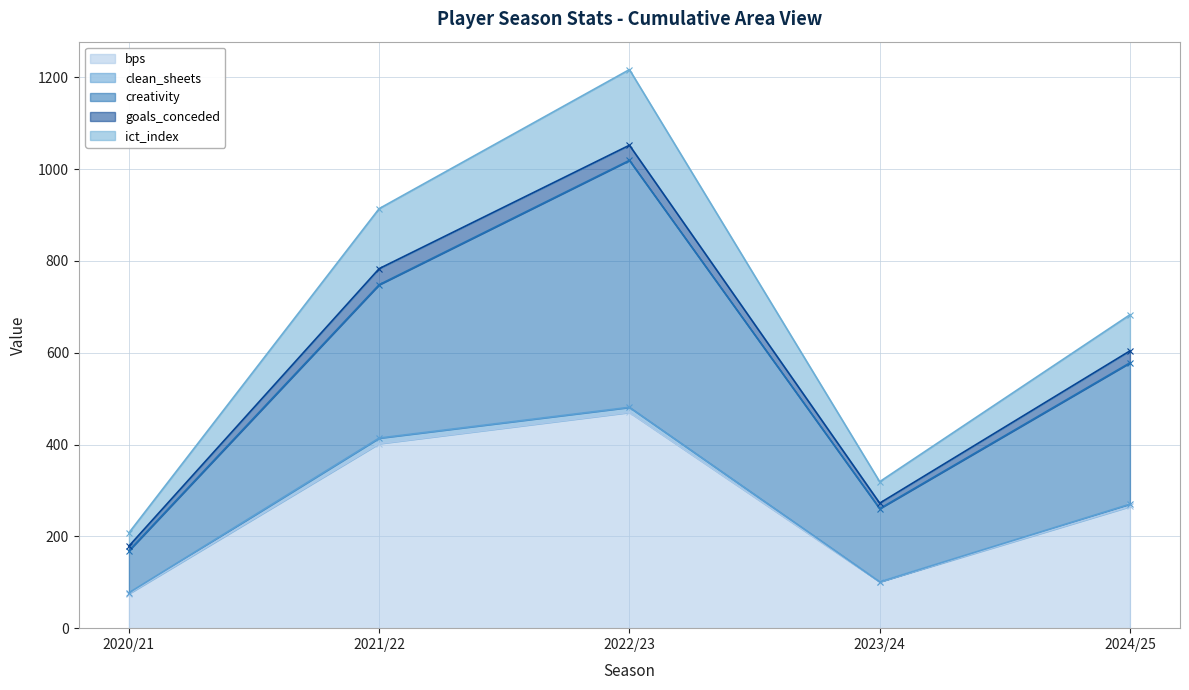

In ict_index, how many points are lower than both neighbors (excluding endpoints)?

1